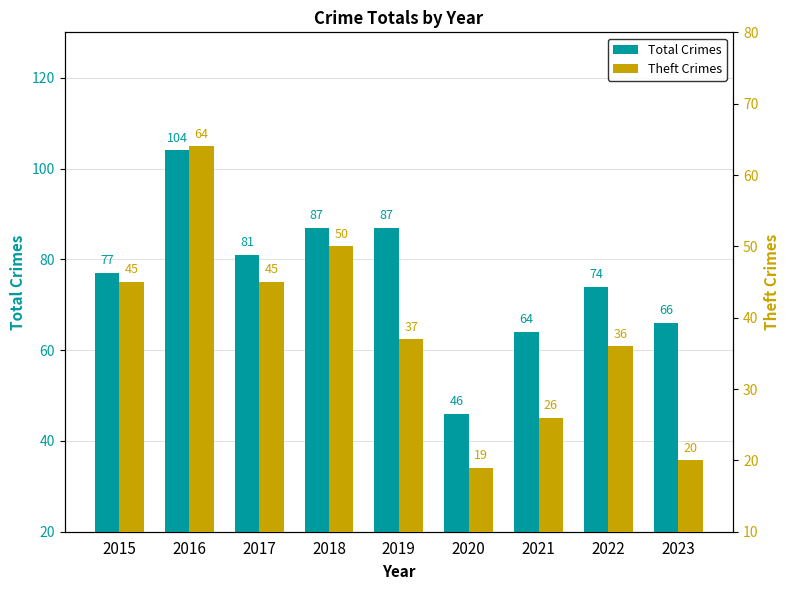

The value of Total Crimes at 2021 is 30. True or false?

False